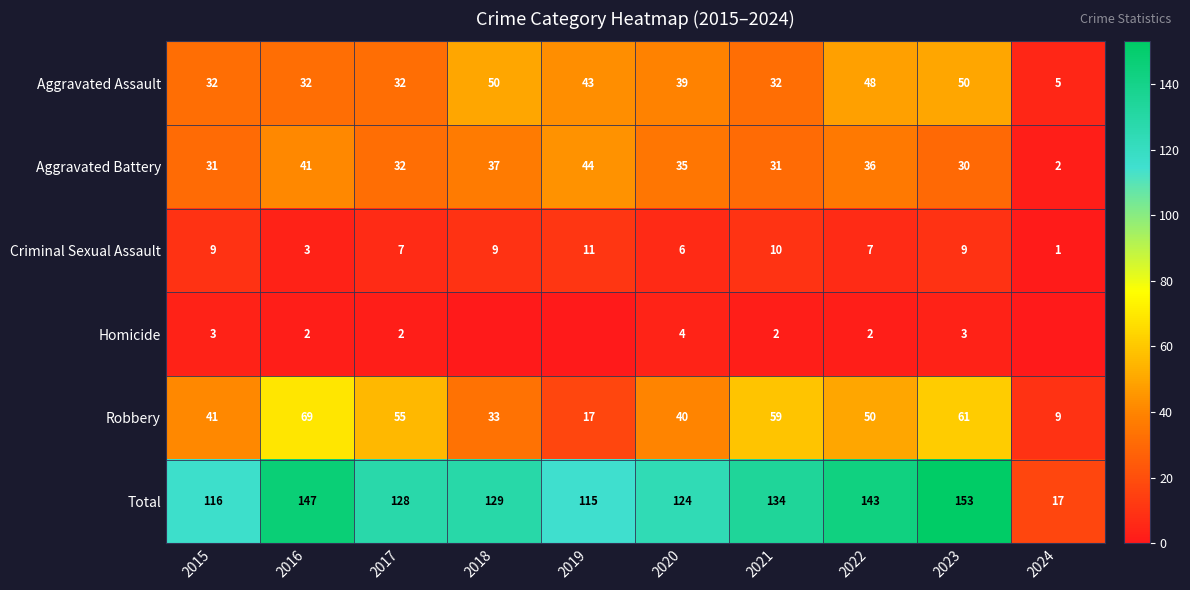

What is the sum of all Aggravated Assault values?

363